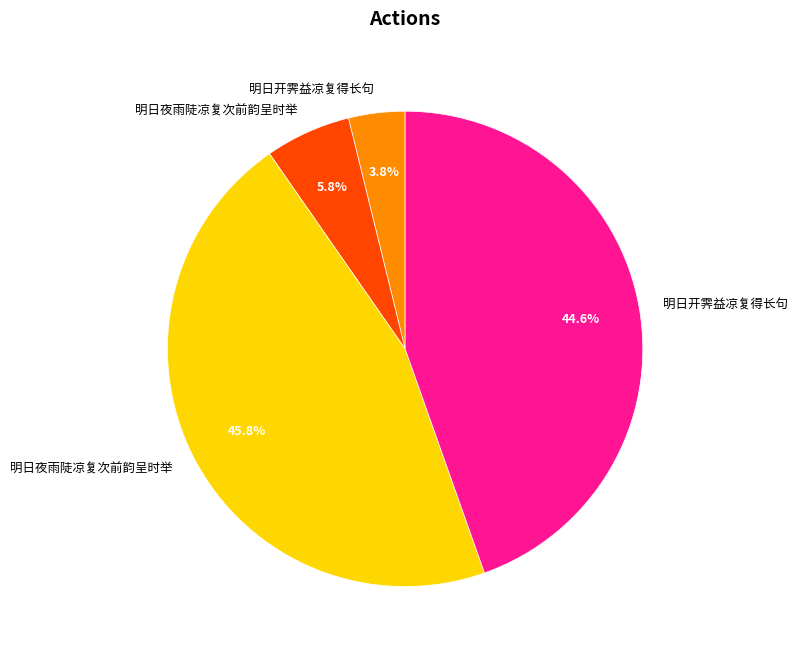

Does any single category account for the majority?

No